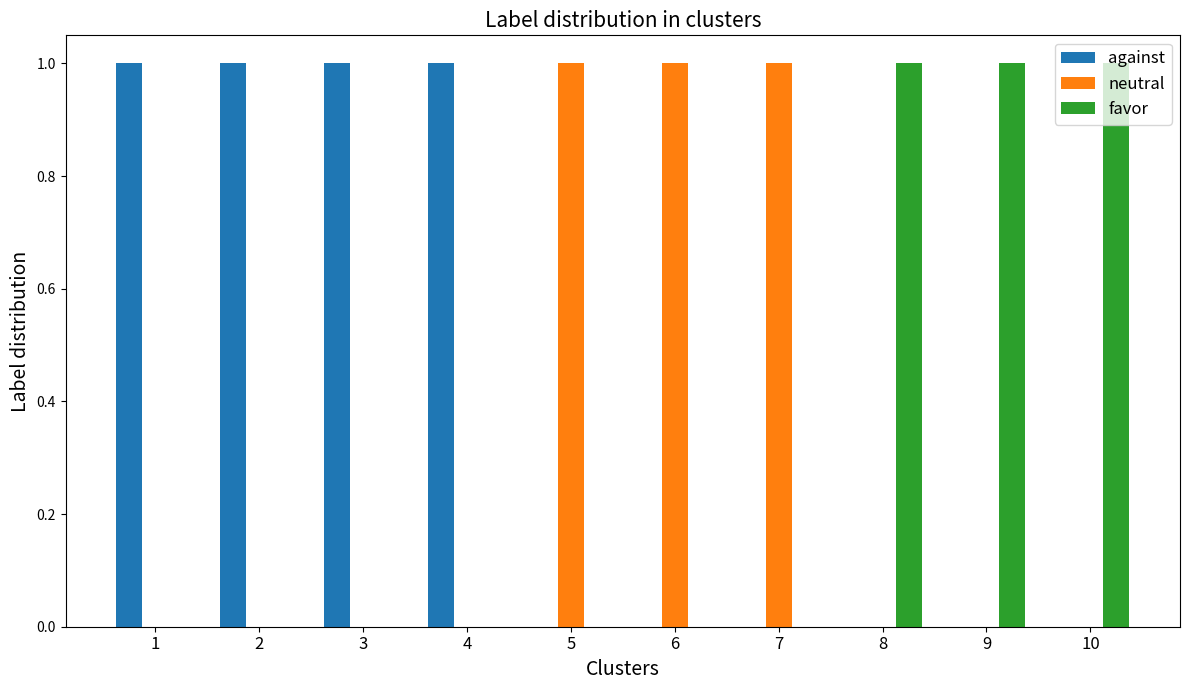

Is the value of against at 8 greater than the value of neutral at 7?

No